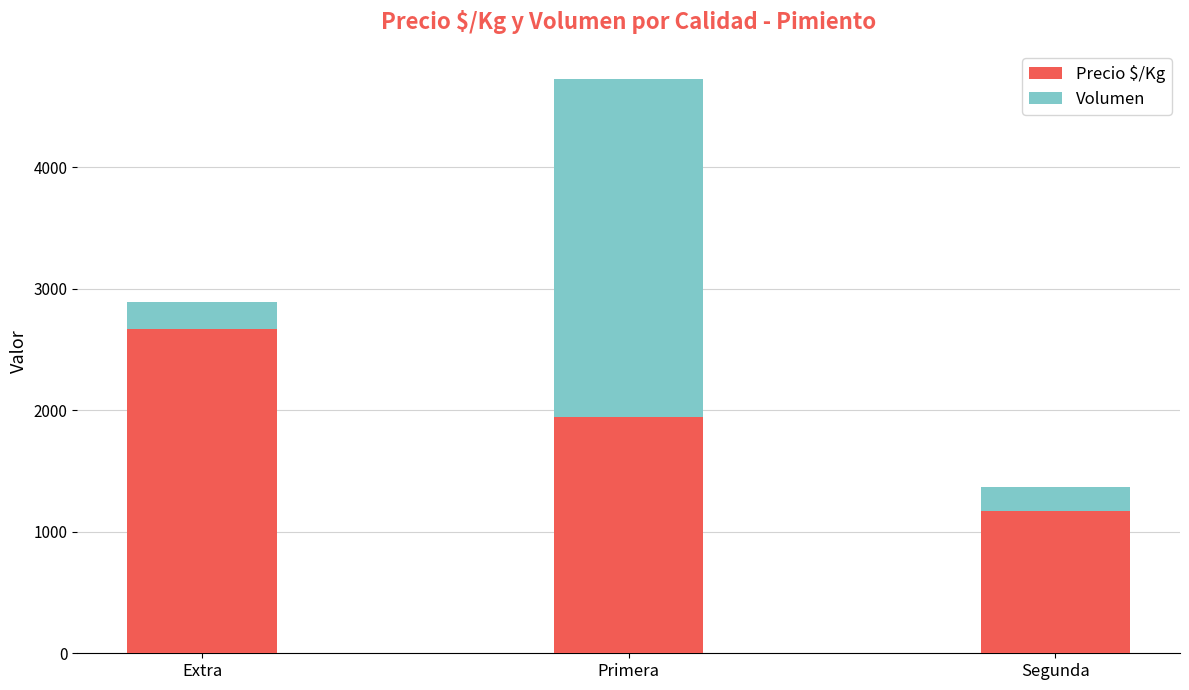

Rank the categories by Precio $/Kg value from lowest to highest.

Segunda, Primera, Extra